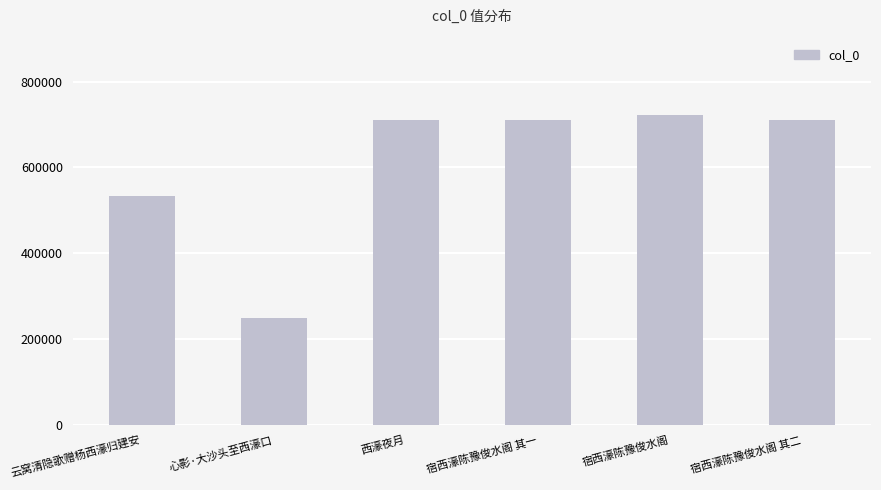

What is the difference between the maximum and minimum values?

473065